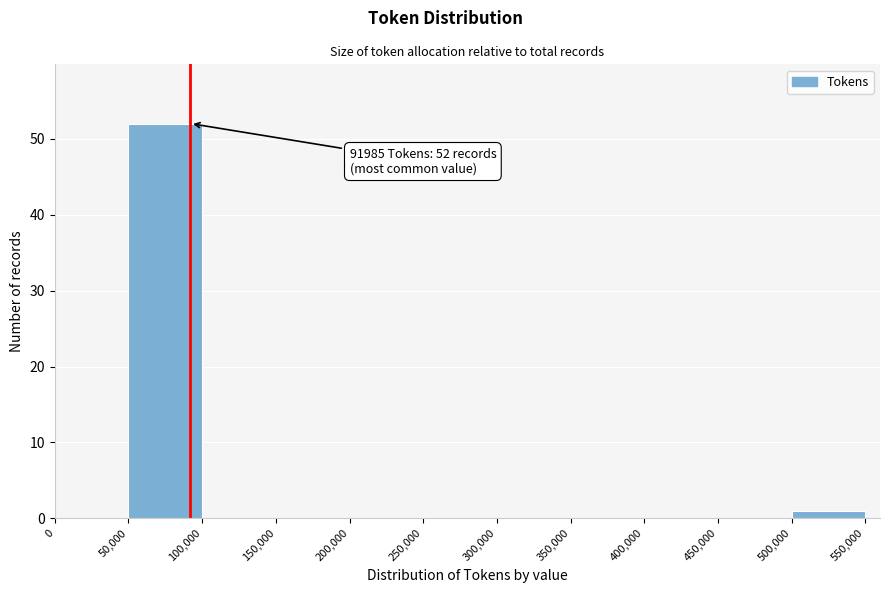

Over which range of the x-axis is the bar tallest?

50,000 to 100,000